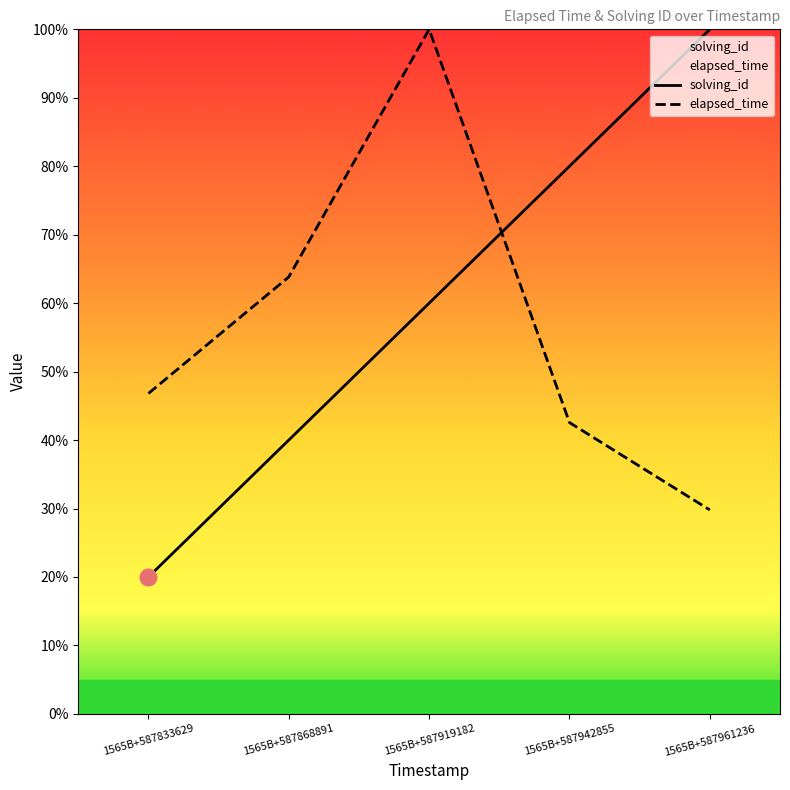

What are all the series names shown in the legend?

solving_id, elapsed_time